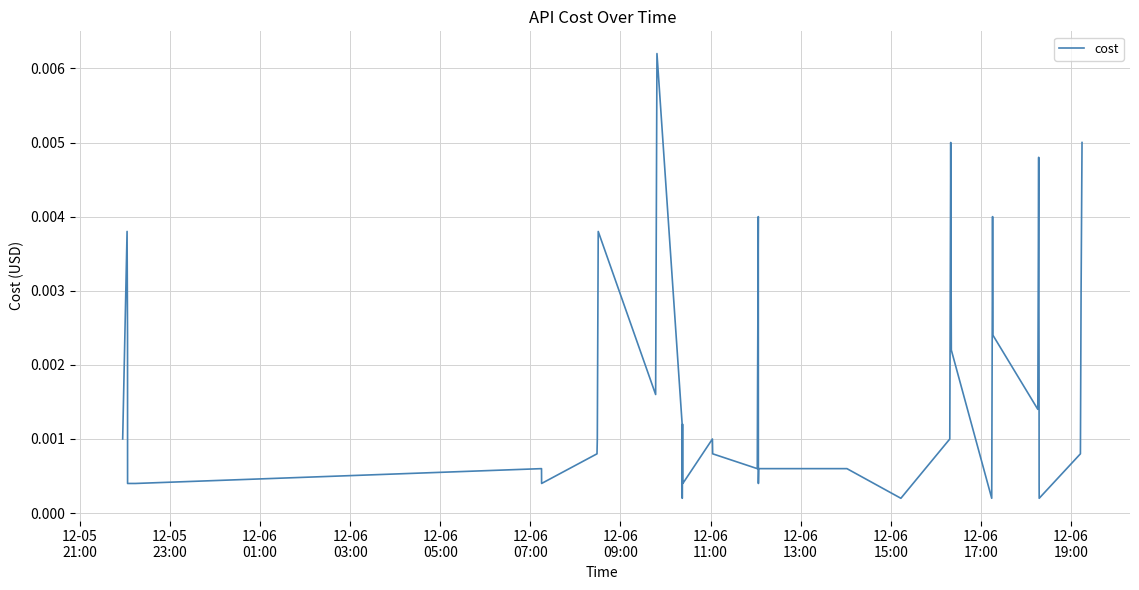

Is this an area chart (filled region under the line)?

No